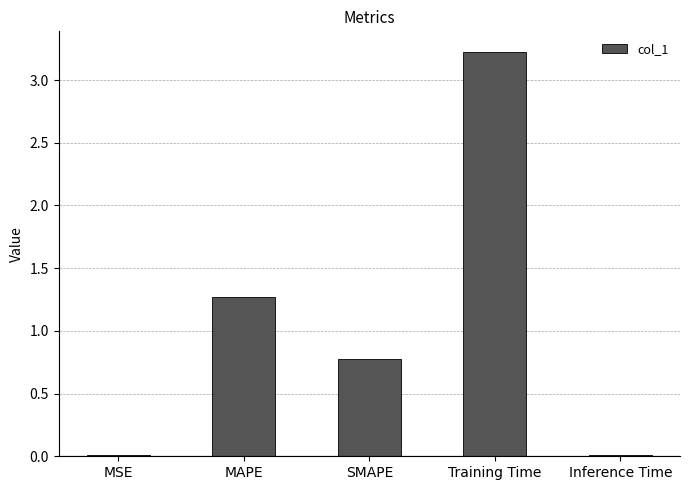

What is the greatest value displayed?

3.2